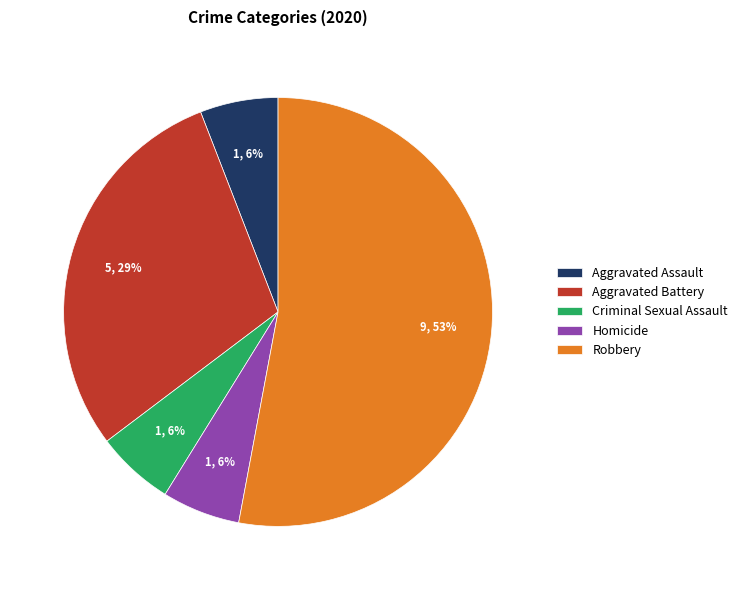

Count the number of slices in the pie.

5